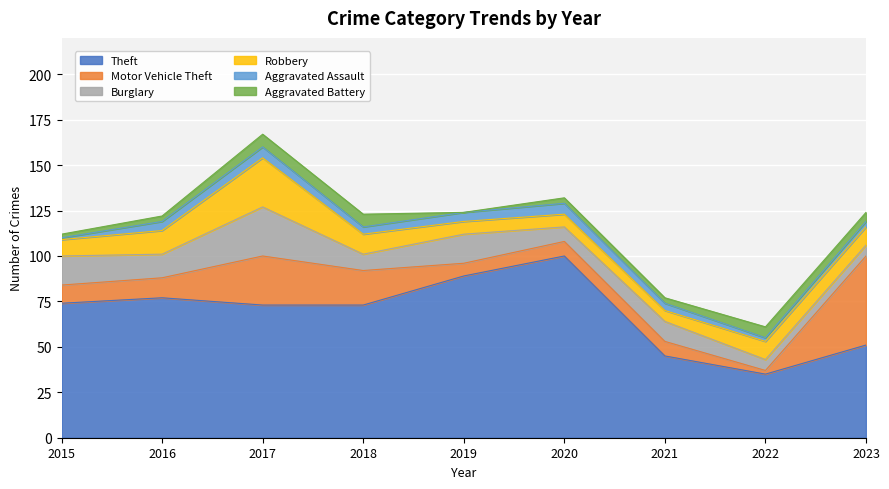

Which has a higher value, 2021 or 2020?

2020